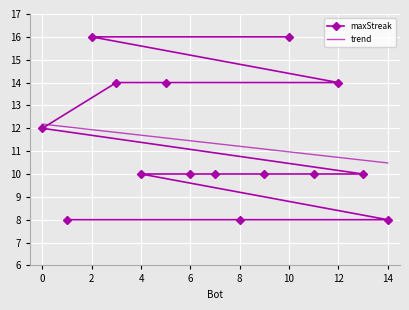

What is the greatest value displayed?

16